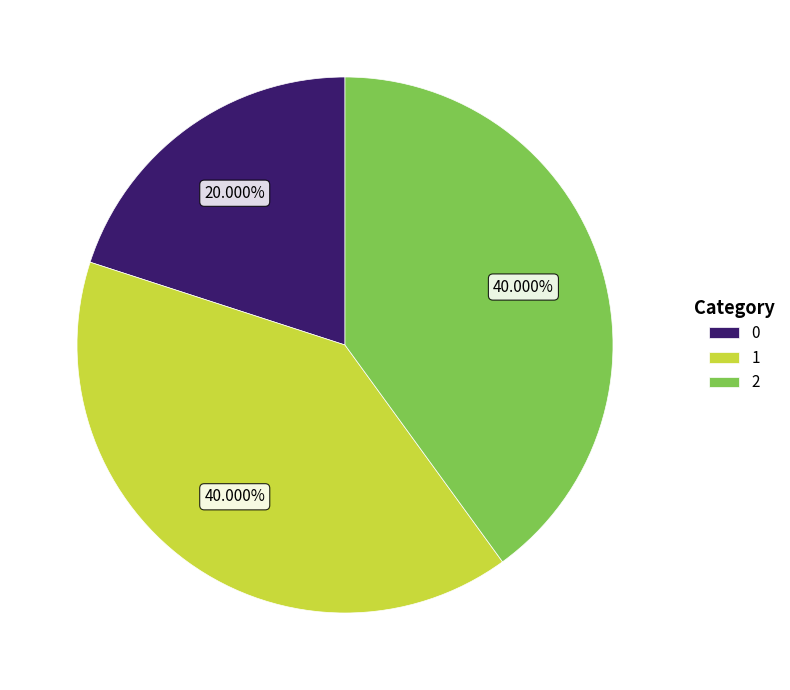

To the nearest percent, what is the average slice percentage?

33%